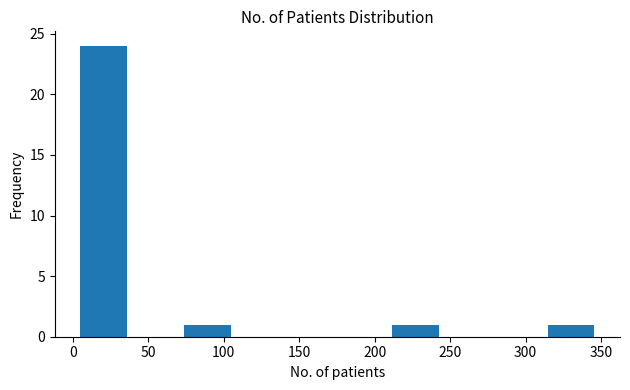

Which range on the x-axis has the tallest bar?

5 to 40